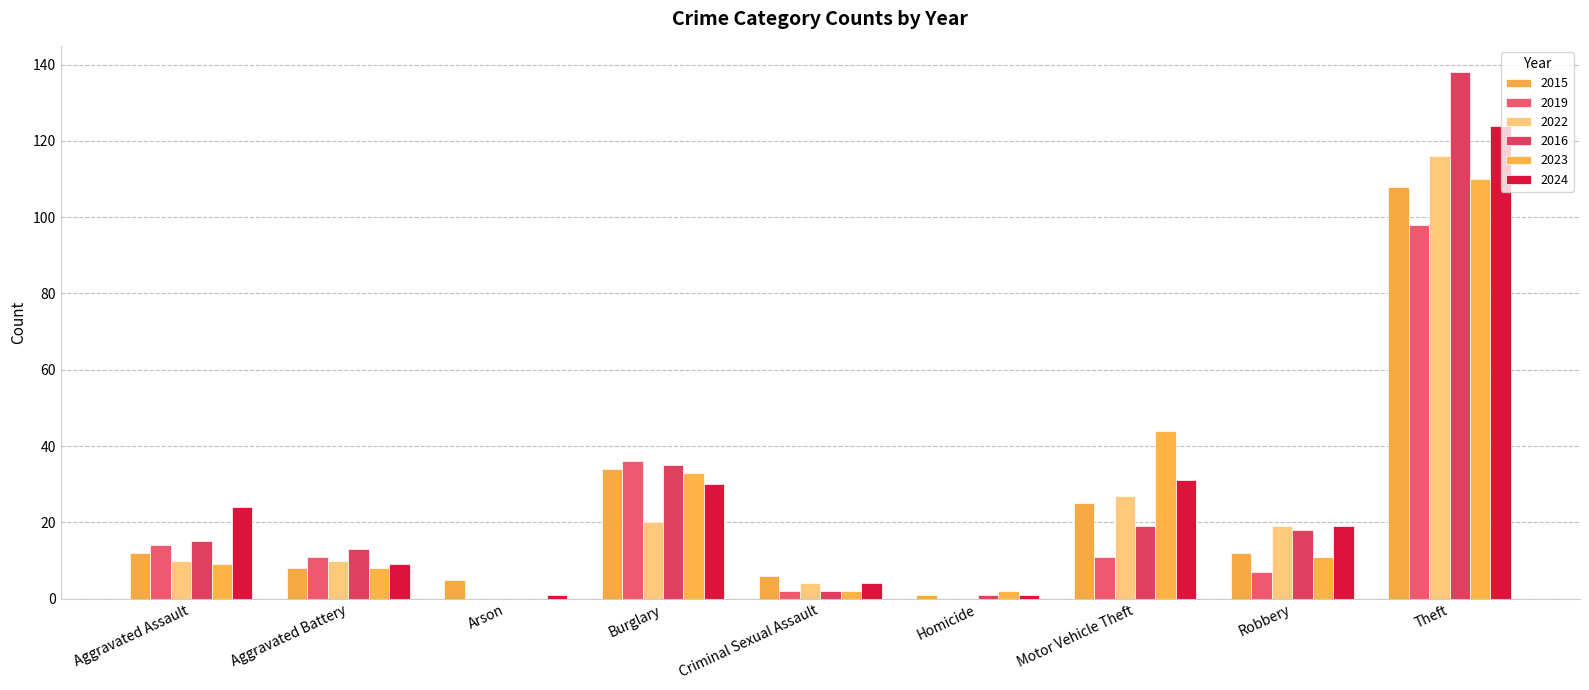

How many distinct data groups are displayed?

6